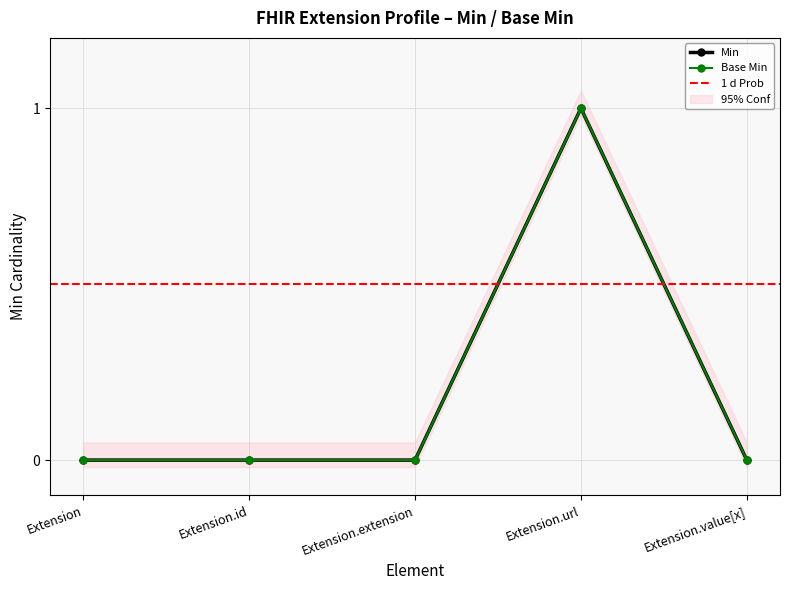

True or false: Base Min and Min cross at least once.

False